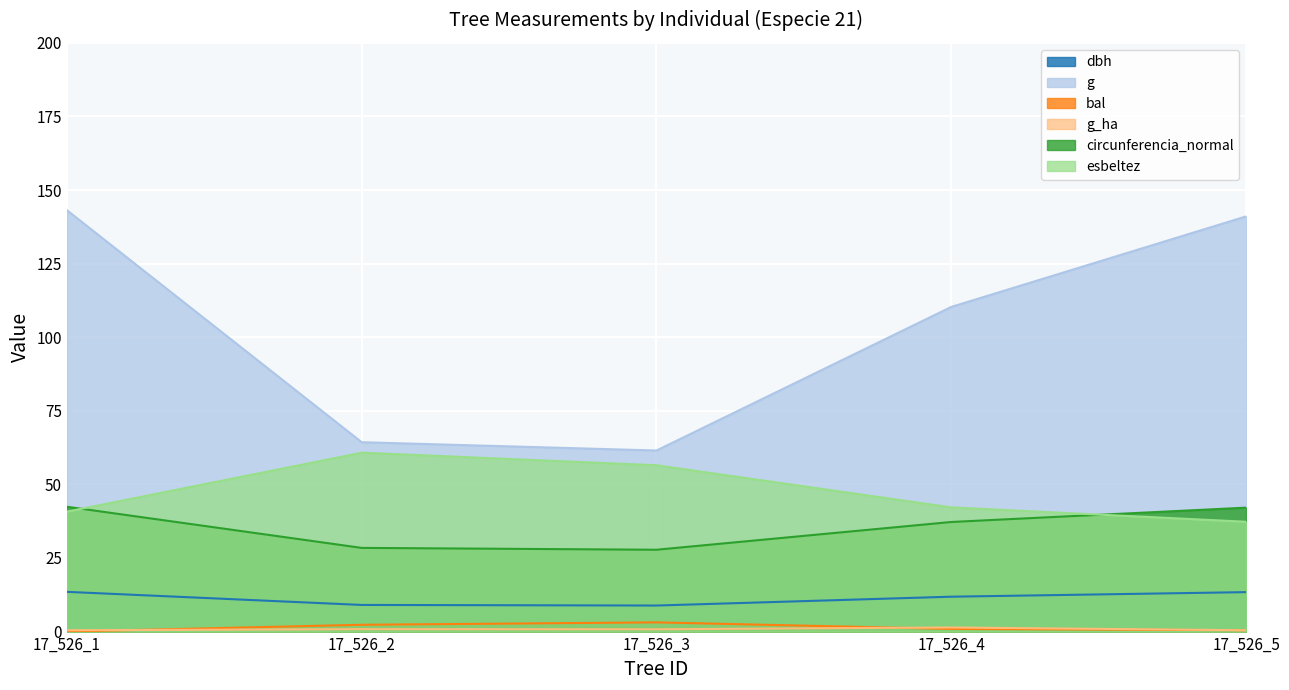

Where do g_ha and bal first cross each other?

17_526_1 and 17_526_2